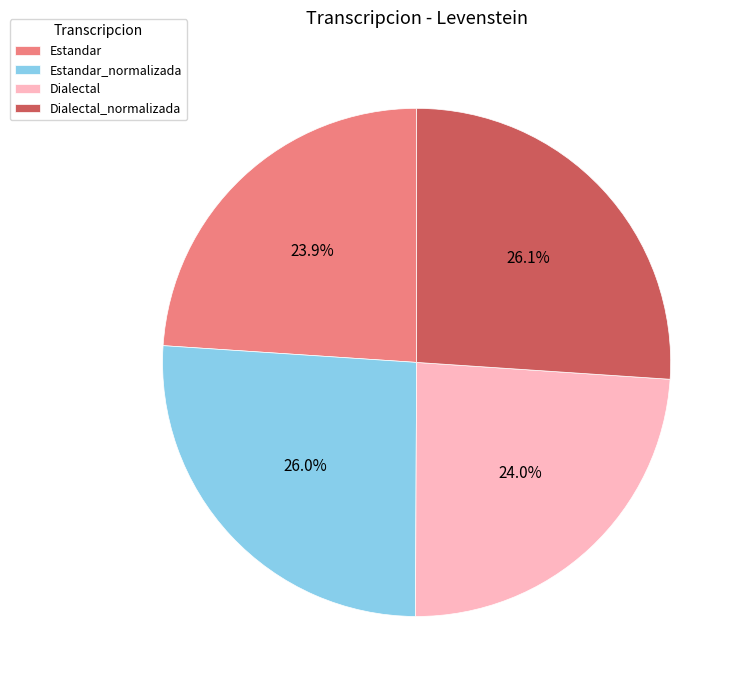

What is the total percentage of Estandar and Estandar_normalizada?

49.9%